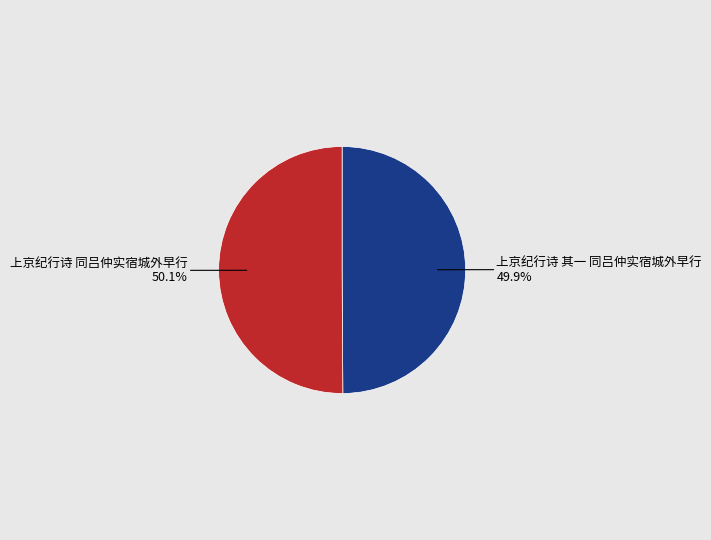

True or false: 上京纪行诗 同吕仲实宿城外早行 accounts for 62% of the total.

False